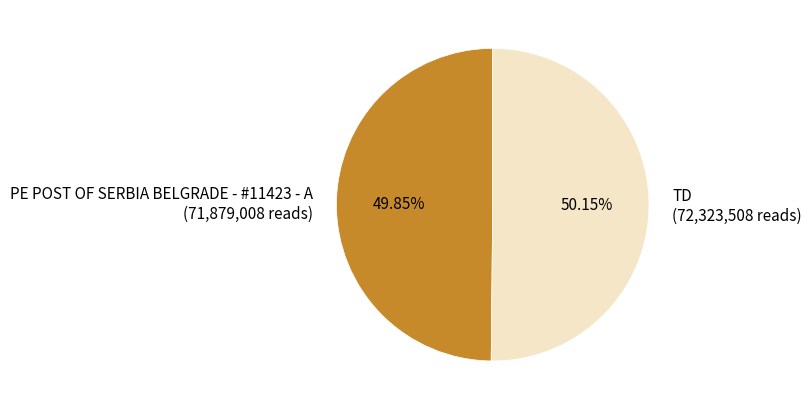

Is there a majority slice in this chart?

Yes